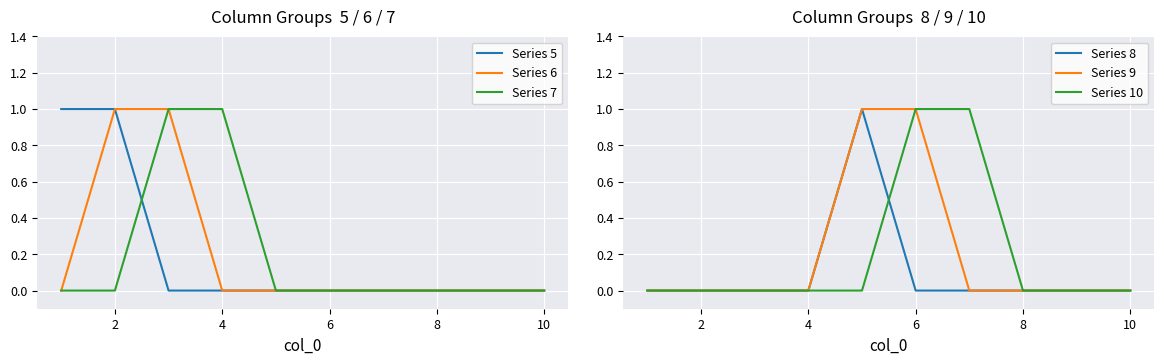

Does the chart display data point markers on the line(s)?

No